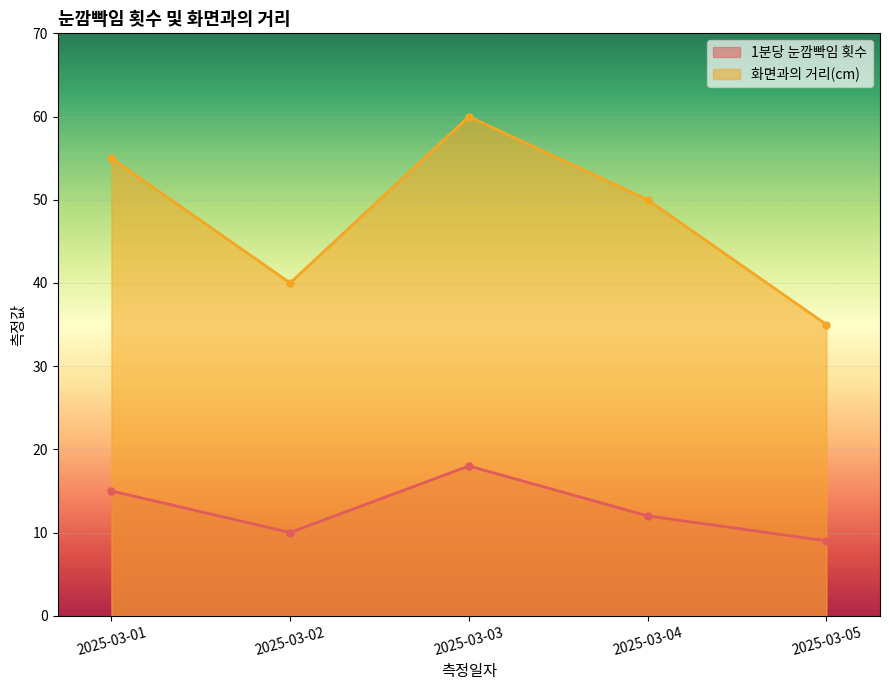

List the labels in order of 화면과의 거리(cm) value, smallest first.

2025-03-05, 2025-03-02, 2025-03-04, 2025-03-01, 2025-03-03